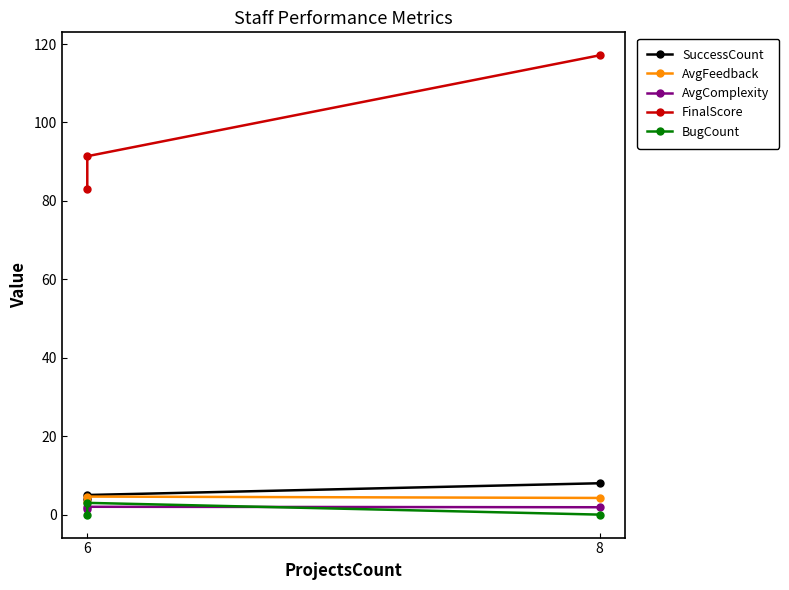

What is the highest value of the SuccessCount series?

8.0